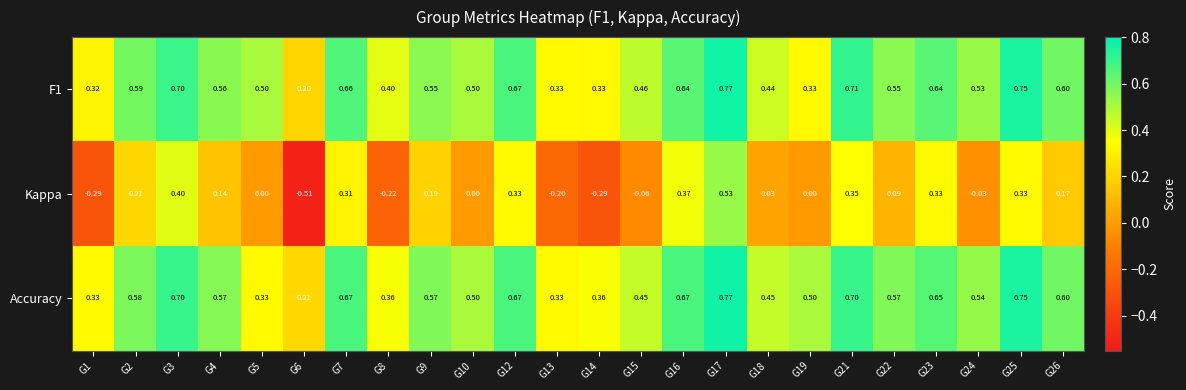

Which series has the largest total across all categories?

Accuracy